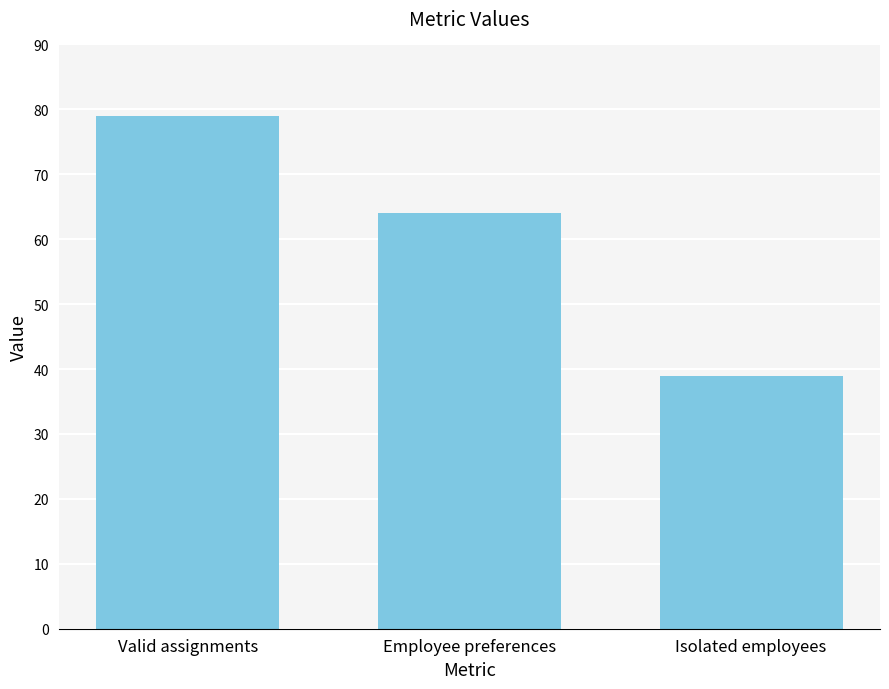

What is the value of the 3rd bar from the left?

39